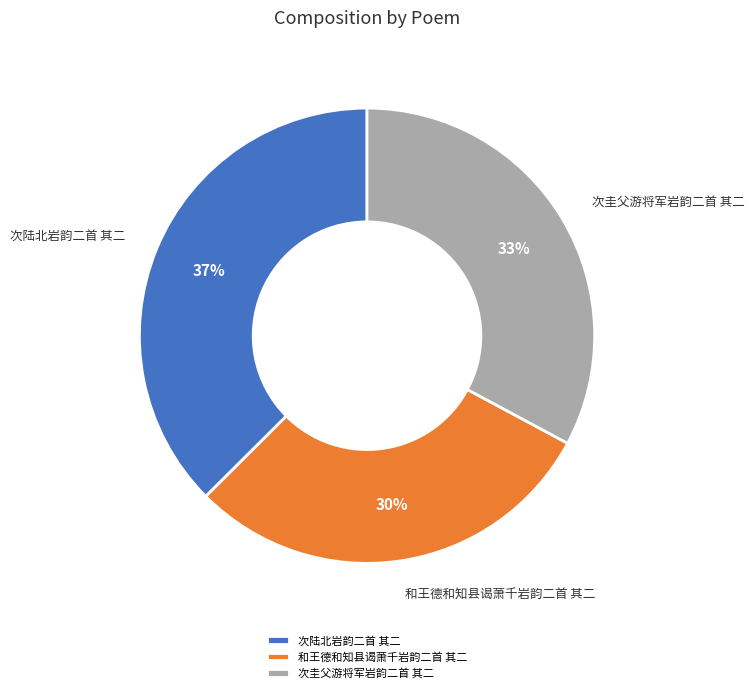

Is there any slice that represents more than half of the pie?

No